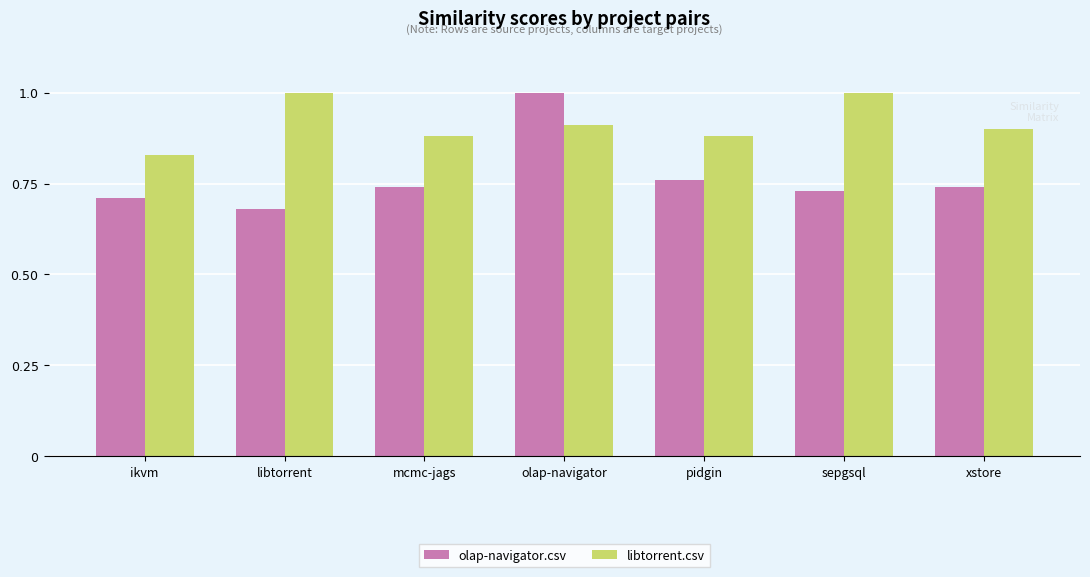

What is the total value across all series at sepgsql?

1.7